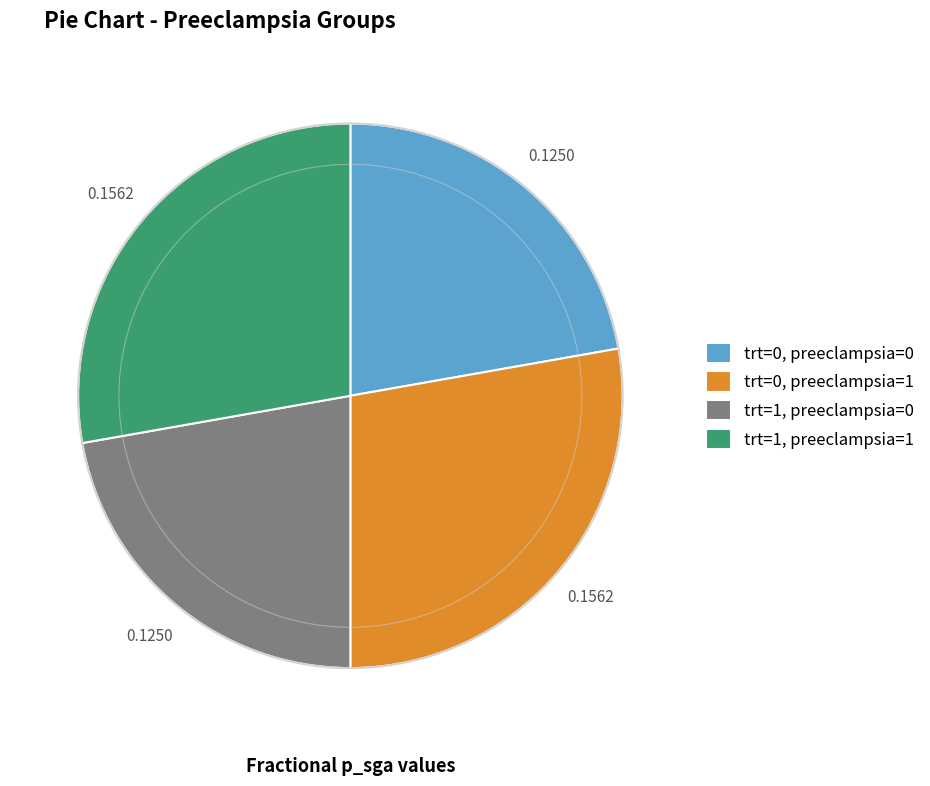

Is trt=1, preeclampsia=0 the majority of the pie?

No